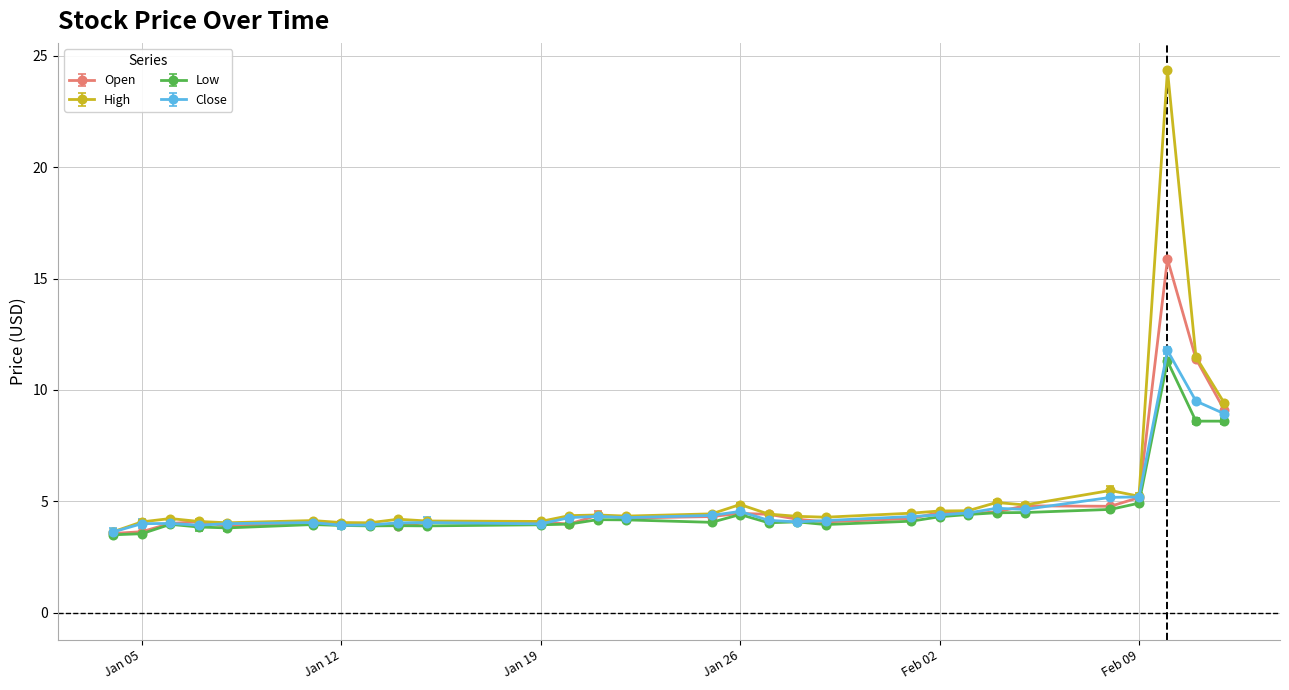

How many interior local valleys does the Close series have?

6